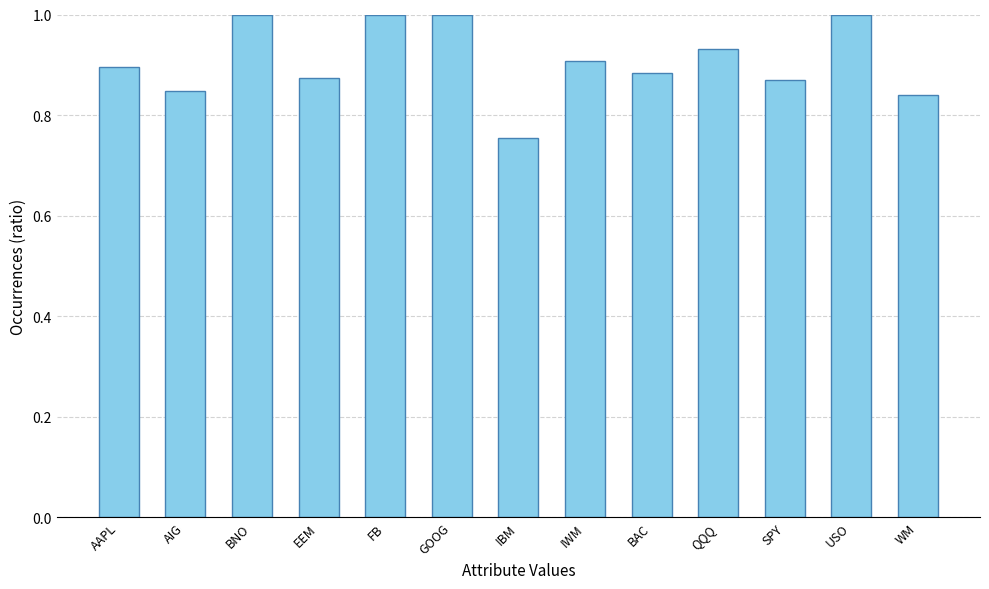

Are the bars grouped side by side (vs. stacked)?

No